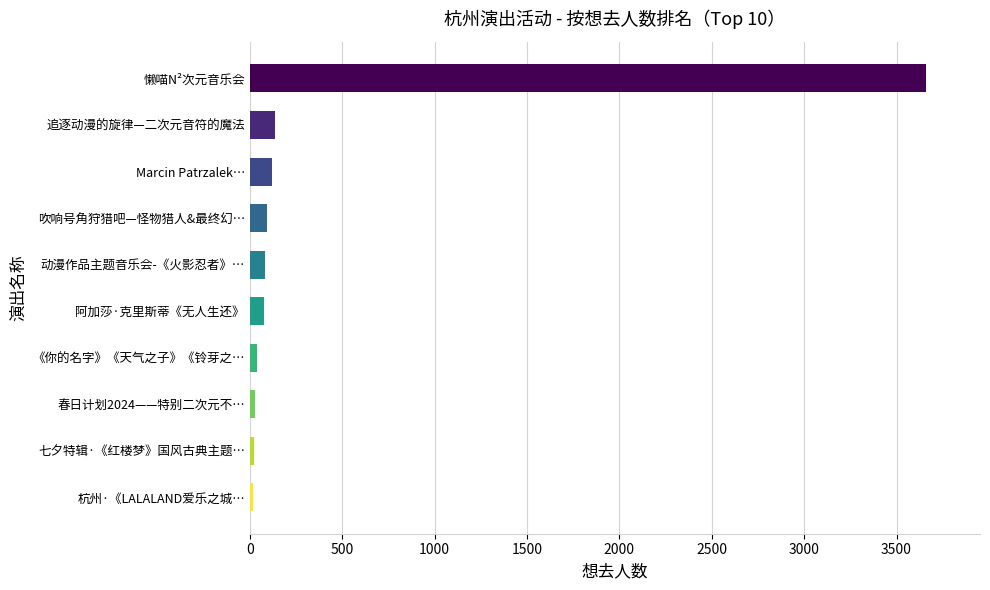

What is the difference between the second highest and second lowest values?

114